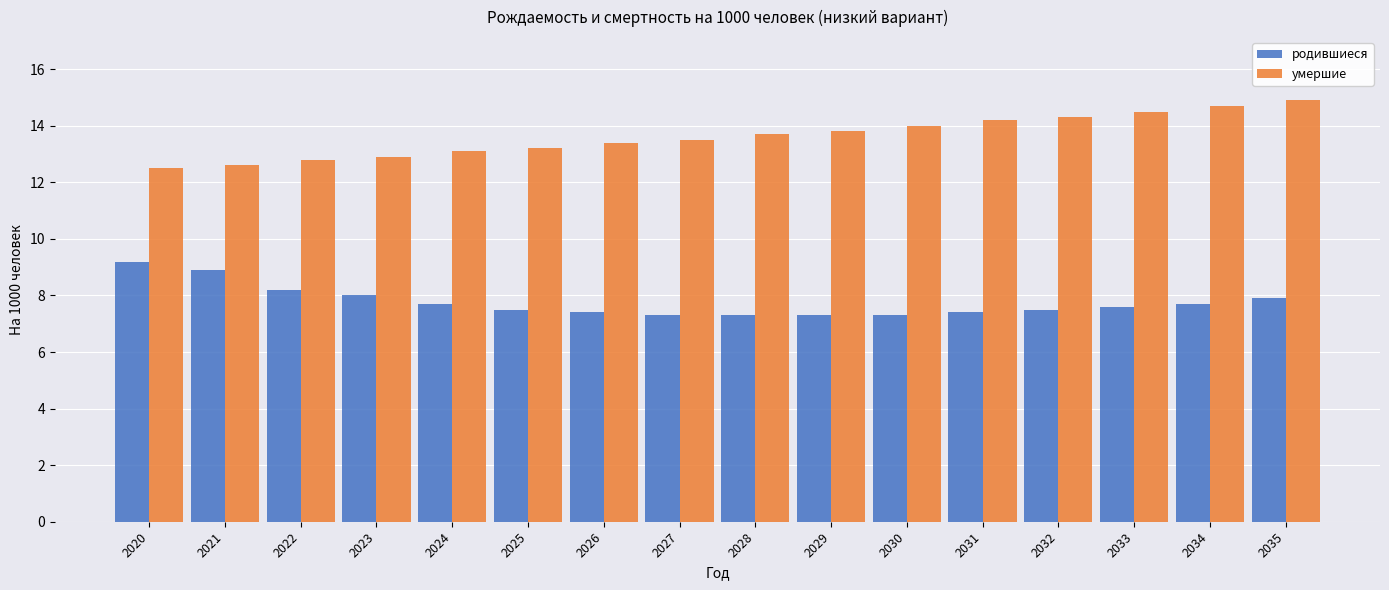

What are all the series names shown in the legend?

родившиеся, умершие